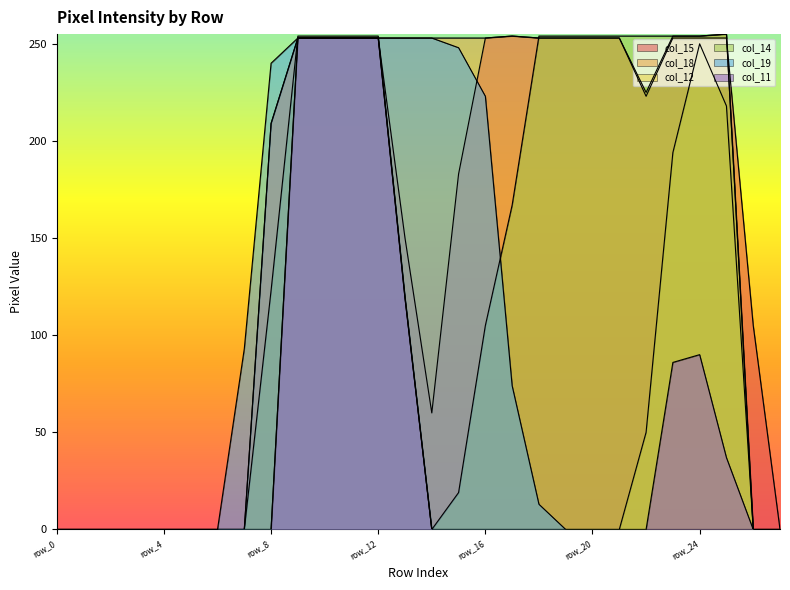

How many lines are shown in the chart?

6